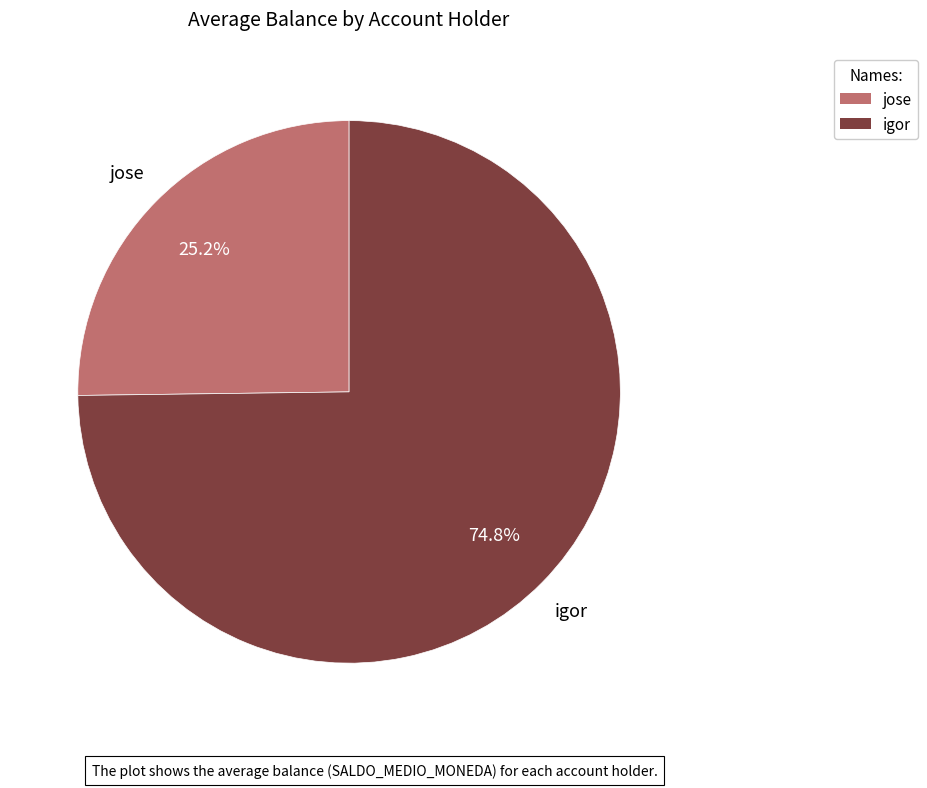

What percentage is the igor slice, to the nearest percent?

75%